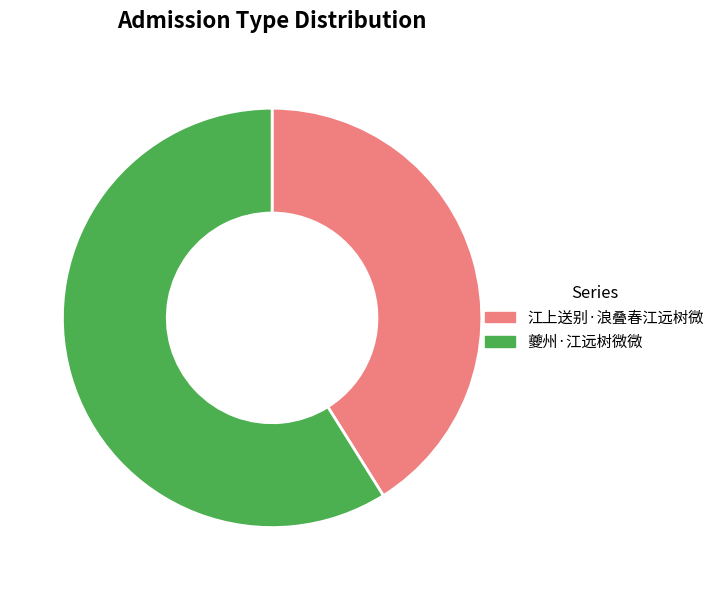

Do 江上送别·浪叠春江远树微 and 夔州·江远树微微 together represent more than half of the pie?

Yes